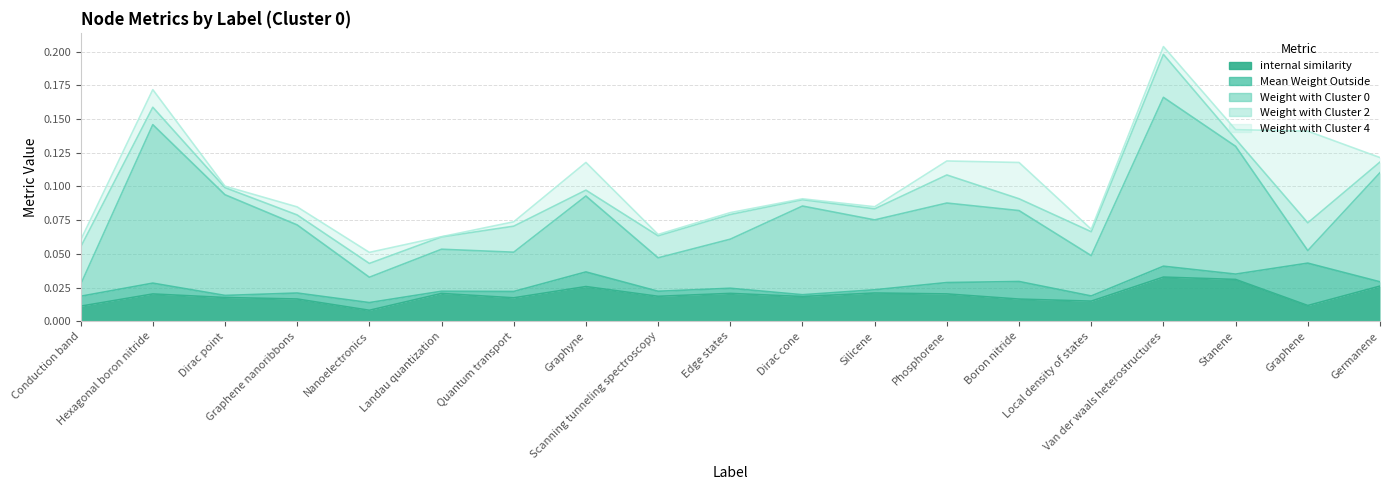

Reading left to right, transcribe all the data shown in this chart.

internal similarity: Conduction band=0.0	Hexagonal boron nitride=0.0	Dirac point=0.0	Graphene nanoribbons=0.0	Nanoelectronics=0.0	Landau quantization=0.0	Quantum transport=0.0	Graphyne=0.0	Scanning tunneling spectroscopy=0.0	Edge states=0.0	Dirac cone=0.0	Silicene=0.0	Phosphorene=0.0	Boron nitride=0.0	Local density of states=0.0	Van der waals heterostructures=0.0	Stanene=0.0	Graphene=0.0	Germanene=0.0
Mean Weight Outside: Conduction band=0.0	Hexagonal boron nitride=0.0	Dirac point=0.0	Graphene nanoribbons=0.0	Nanoelectronics=0.0	Landau quantization=0.0	Quantum transport=0.0	Graphyne=0.0	Scanning tunneling spectroscopy=0.0	Edge states=0.0	Dirac cone=0.0	Silicene=0.0	Phosphorene=0.0	Boron nitride=0.0	Local density of states=0.0	Van der waals heterostructures=0.0	Stanene=0.0	Graphene=0.0	Germanene=0.0
Weight with Cluster 0: Conduction band=0.0	Hexagonal boron nitride=0.1	Dirac point=0.1	Graphene nanoribbons=0.1	Nanoelectronics=0.0	Landau quantization=0.0	Quantum transport=0.0	Graphyne=0.1	Scanning tunneling spectroscopy=0.0	Edge states=0.0	Dirac cone=0.1	Silicene=0.1	Phosphorene=0.1	Boron nitride=0.1	Local density of states=0.0	Van der waals heterostructures=0.1	Stanene=0.1	Graphene=0.0	Germanene=0.1
Weight with Cluster 2: Conduction band=0.0	Hexagonal boron nitride=0.0	Dirac point=0.0	Graphene nanoribbons=0.0	Nanoelectronics=0.0	Landau quantization=0.0	Quantum transport=0.0	Graphyne=0.0	Scanning tunneling spectroscopy=0.0	Edge states=0.0	Dirac cone=0.0	Silicene=0.0	Phosphorene=0.0	Boron nitride=0.0	Local density of states=0.0	Van der waals heterostructures=0.0	Stanene=0.0	Graphene=0.0	Germanene=0.0
Weight with Cluster 4: Conduction band=0.0	Hexagonal boron nitride=0.0	Dirac point=0.0	Graphene nanoribbons=0.0	Nanoelectronics=0.0	Landau quantization=0.0	Quantum transport=0.0	Graphyne=0.0	Scanning tunneling spectroscopy=0.0	Edge states=0.0	Dirac cone=0.0	Silicene=0.0	Phosphorene=0.0	Boron nitride=0.0	Local density of states=0.0	Van der waals heterostructures=0.0	Stanene=0.0	Graphene=0.1	Germanene=0.0